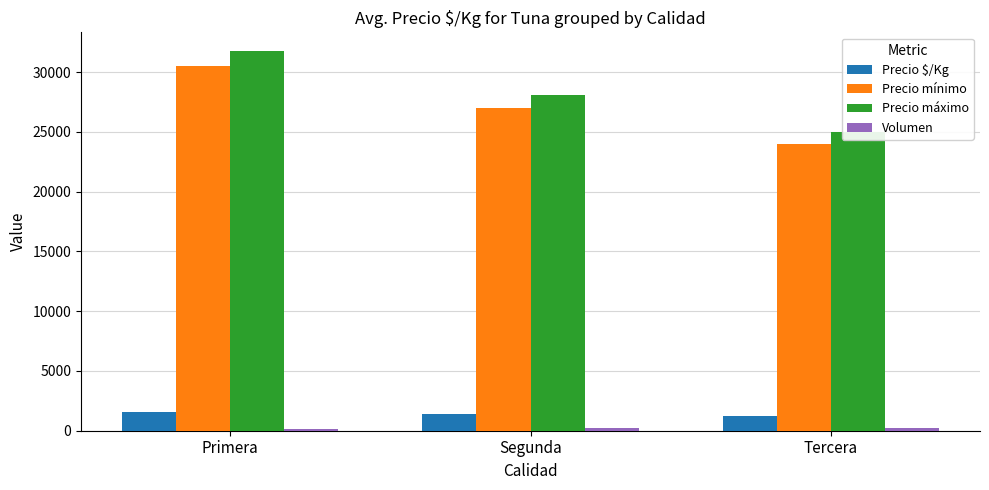

At which label does Precio mínimo first exceed 27045?

Primera